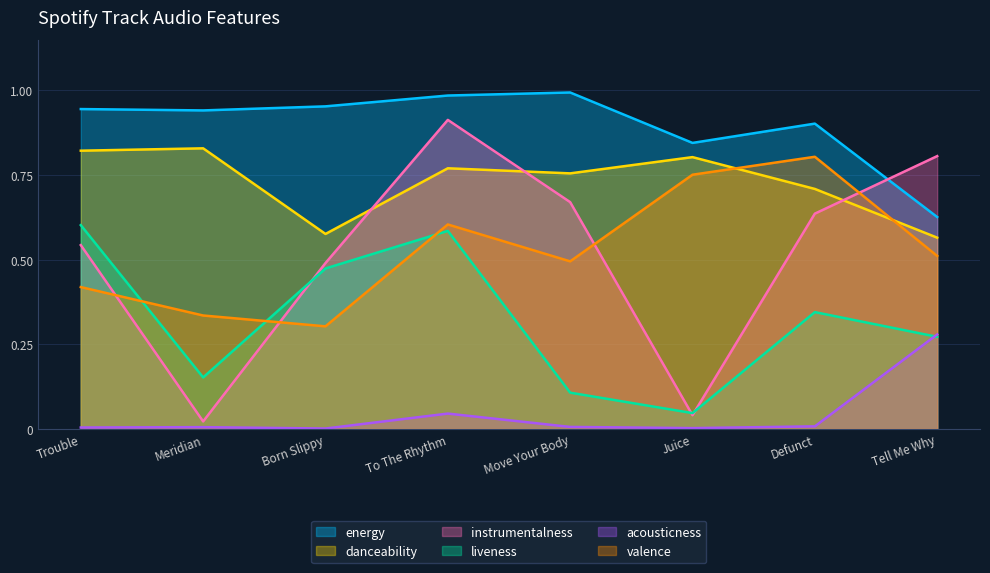

At Juice, list the series in order from smallest to largest.

acousticness, instrumentalness, liveness, valence, danceability, energy